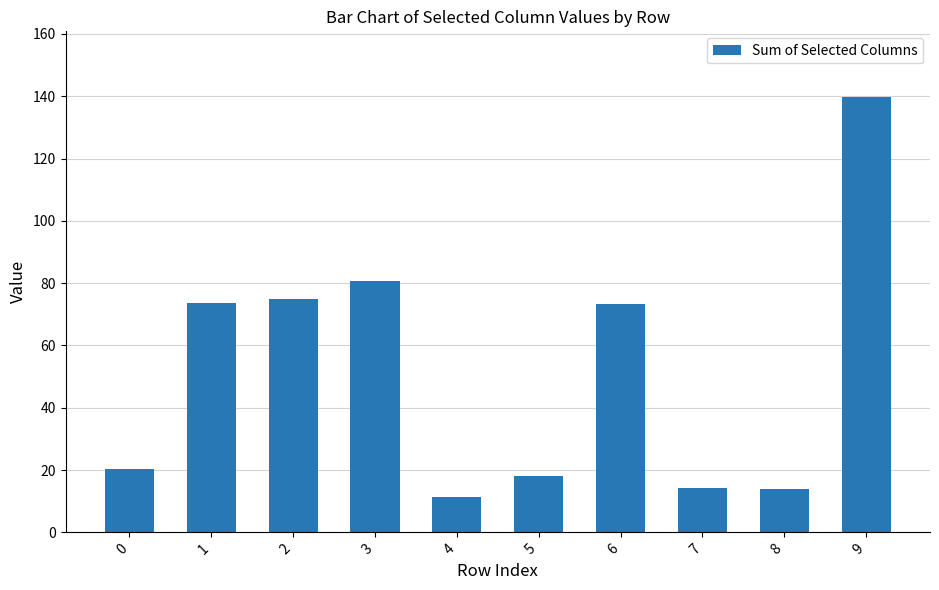

The chart shows a value of 24.4 at 7. True or false?

False